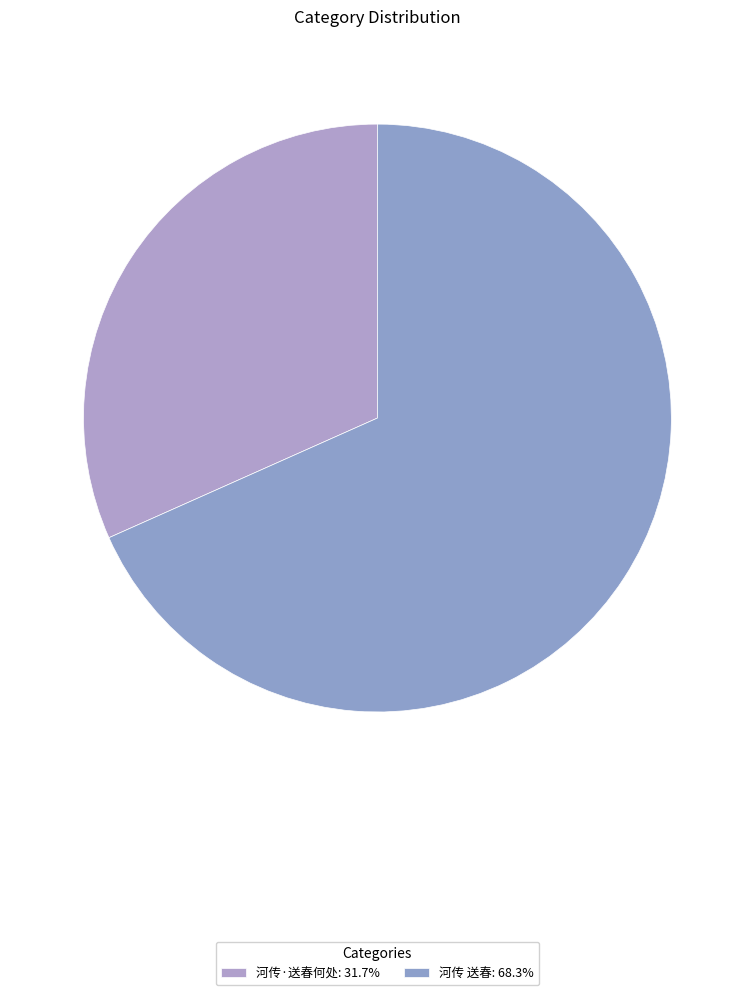

Count the number of slices in the pie.

2